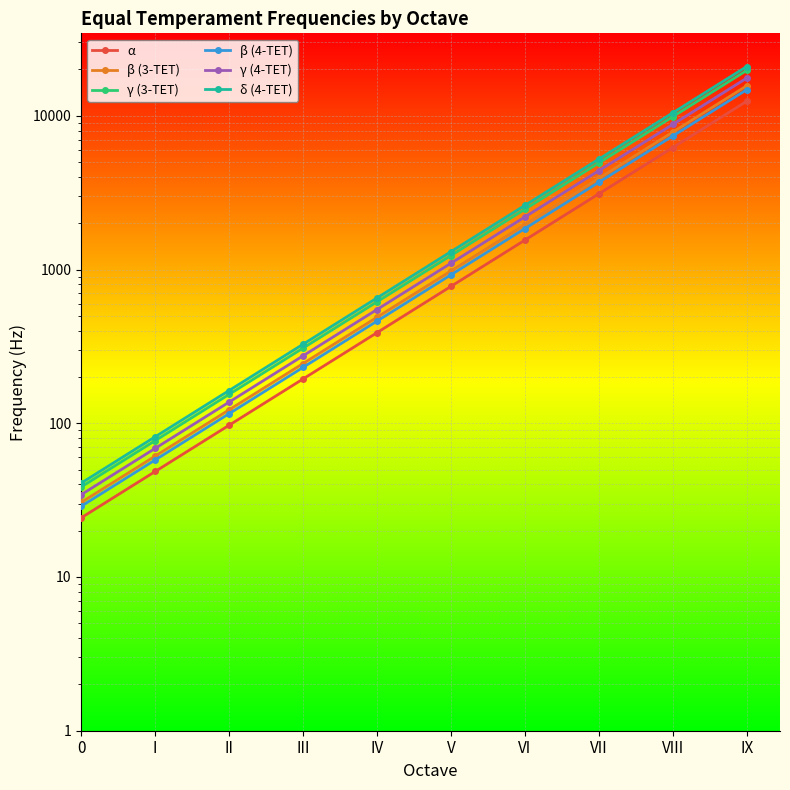

What is the sum of the γ (4-TET) values at I and 0?

103.0